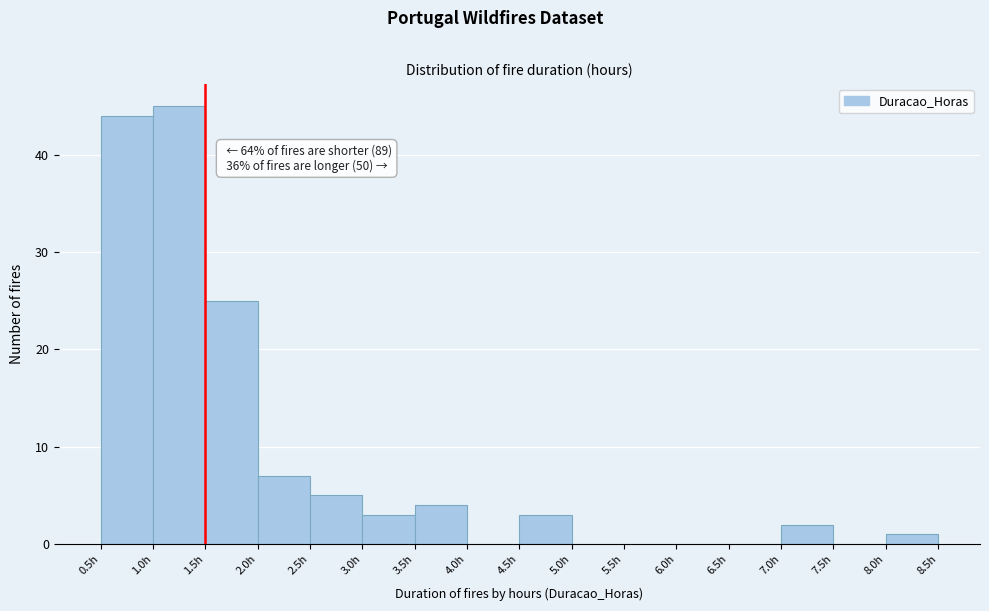

Over which range of the x-axis is the bar tallest?

1.0 to 1.5